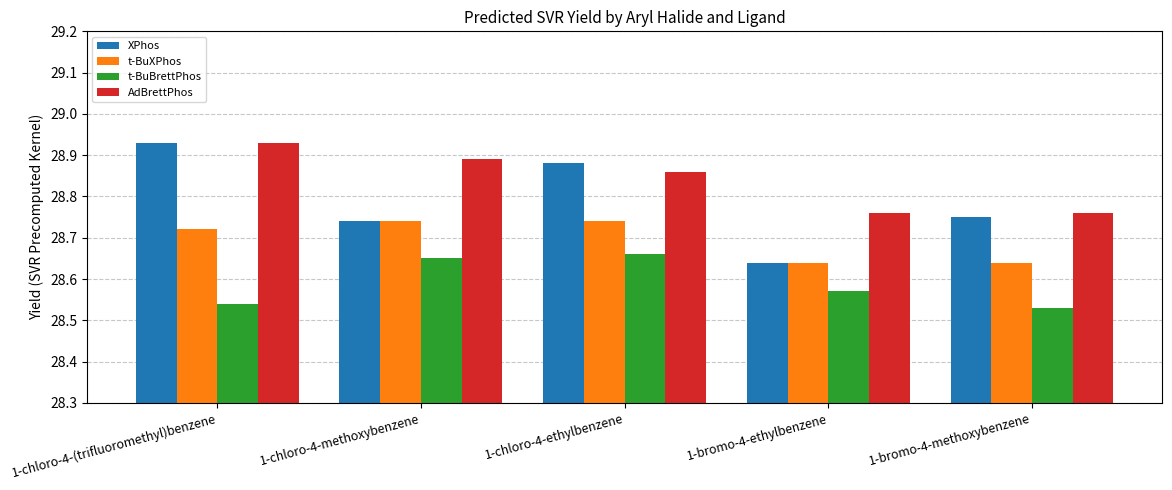

Which label corresponds to the largest value in the chart?

1-chloro-4-(trifluoromethyl)benzene